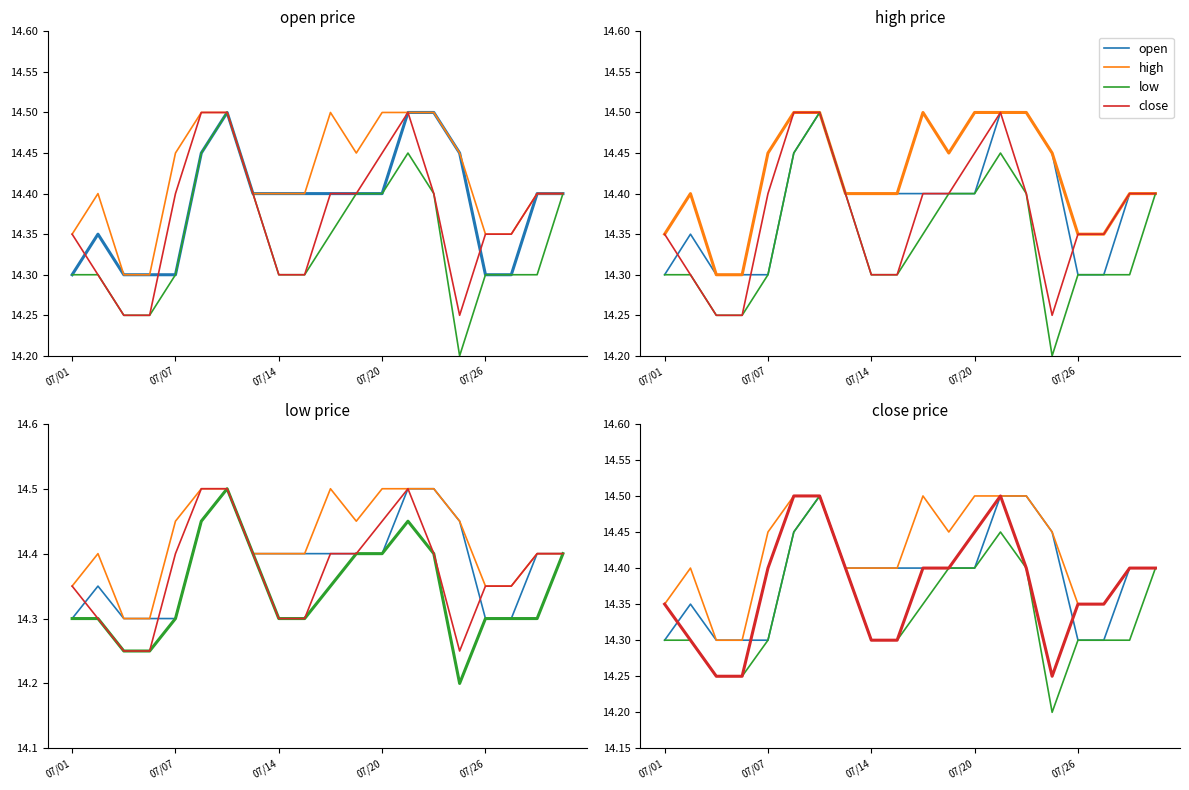

Does the chart have visible grid lines?

No